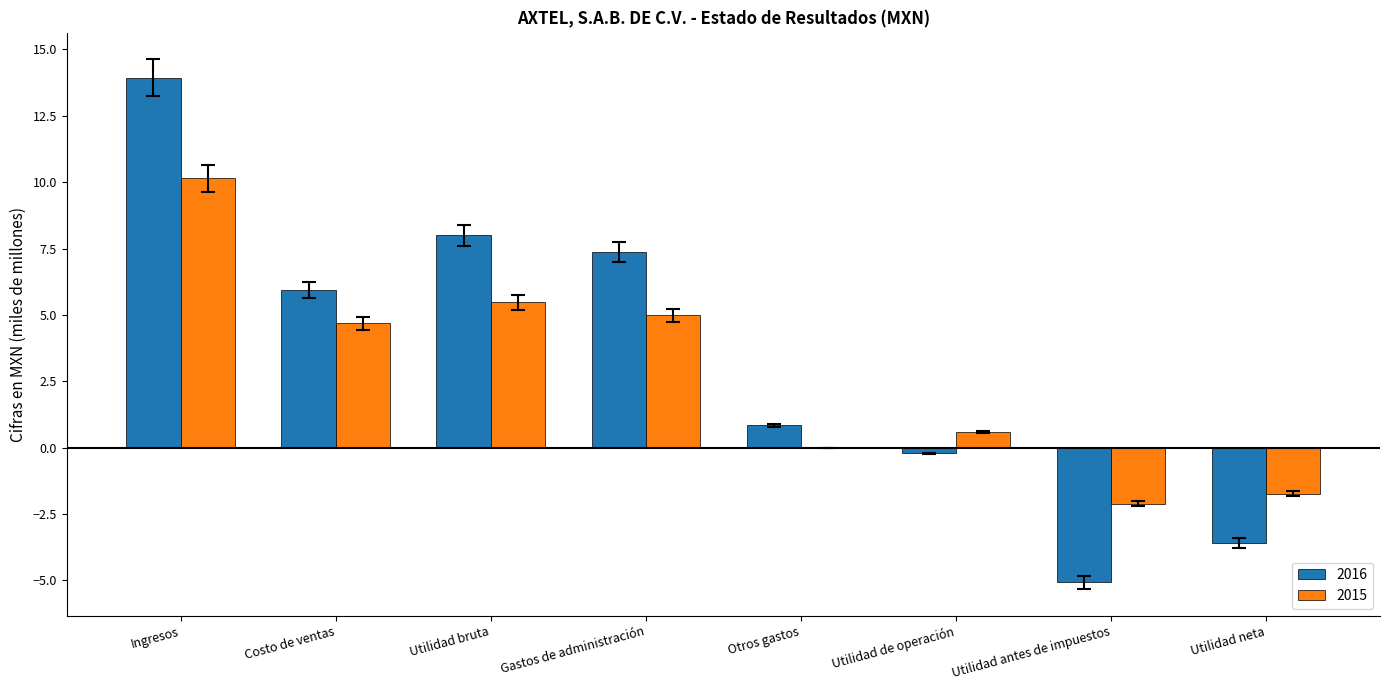

The value of 2016 at Ingresos is 13.9. True or false?

True